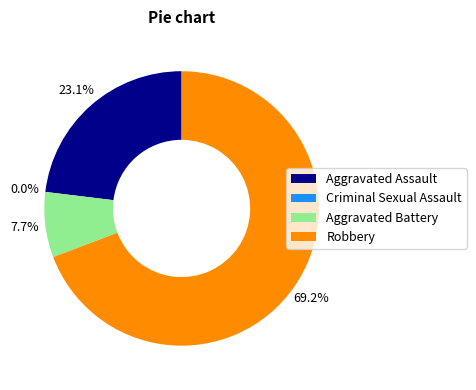

To the nearest percent, what percentage of the pie is Aggravated Assault?

23%